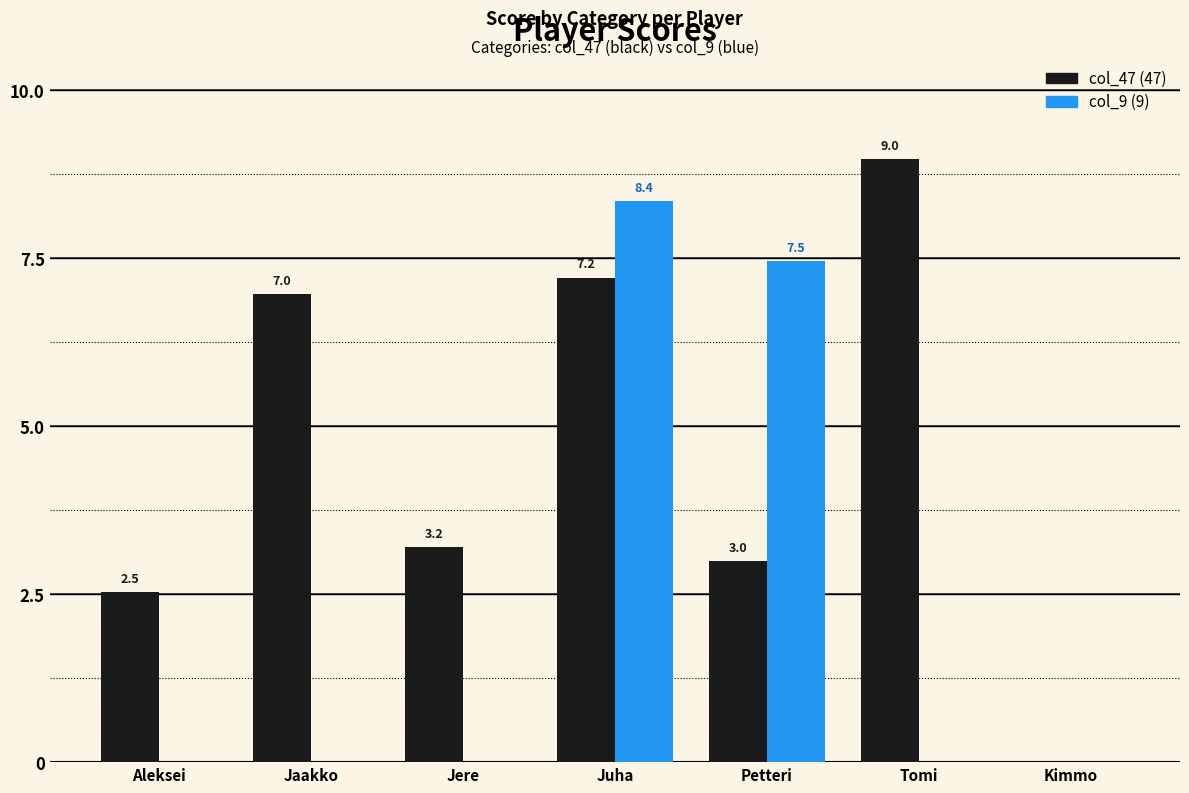

What is the sum of the col_9 (9) values at Petteri and Aleksei?

7.5